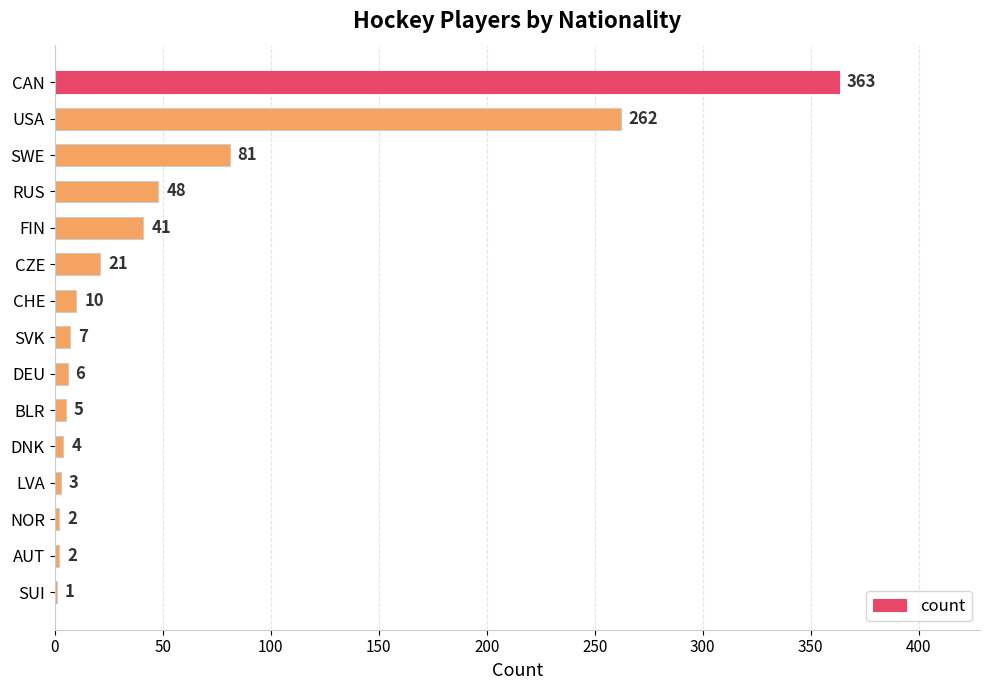

Approximately how many times larger is the value at BLR compared to SUI?

5.0